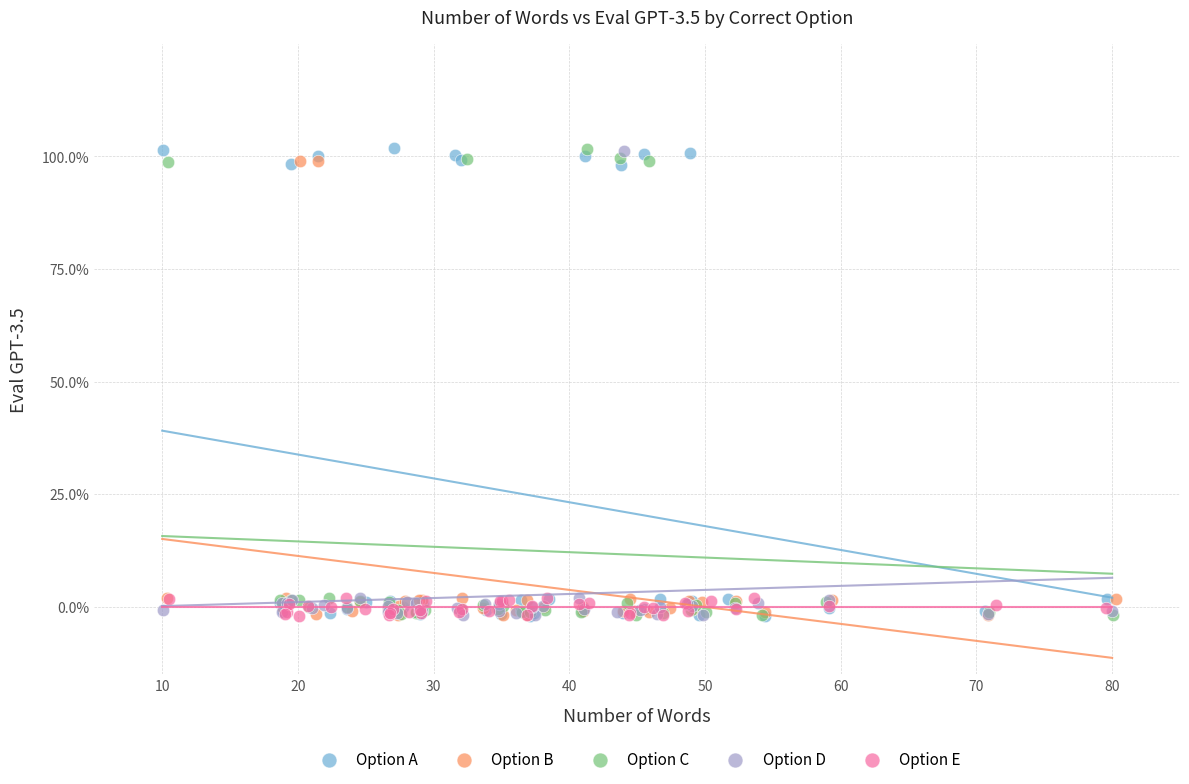

What are all the series names shown in the legend?

Option A, Option B, Option C, Option D, Option E